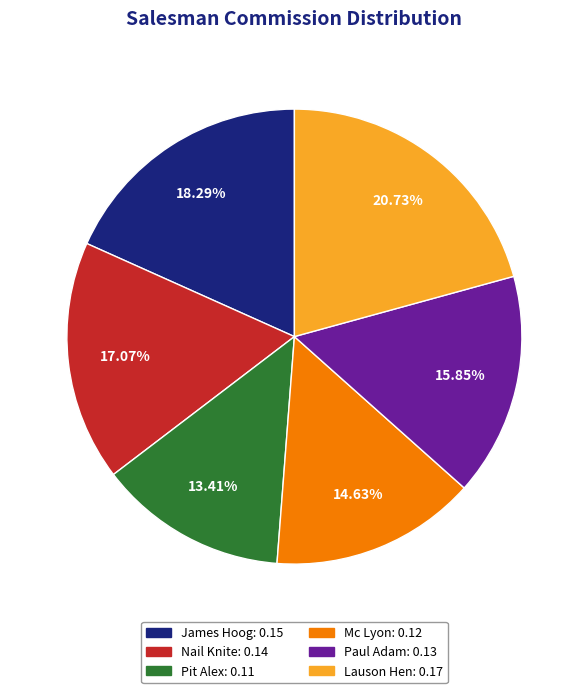

Rank the categories by value from lowest to highest.

Pit Alex, Mc Lyon, Paul Adam, Nail Knite, James Hoog, Lauson Hen